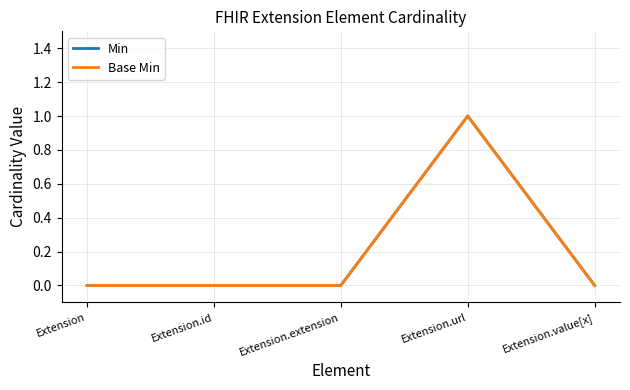

The Base Min series shows 0 at Extension.extension. True or false?

True